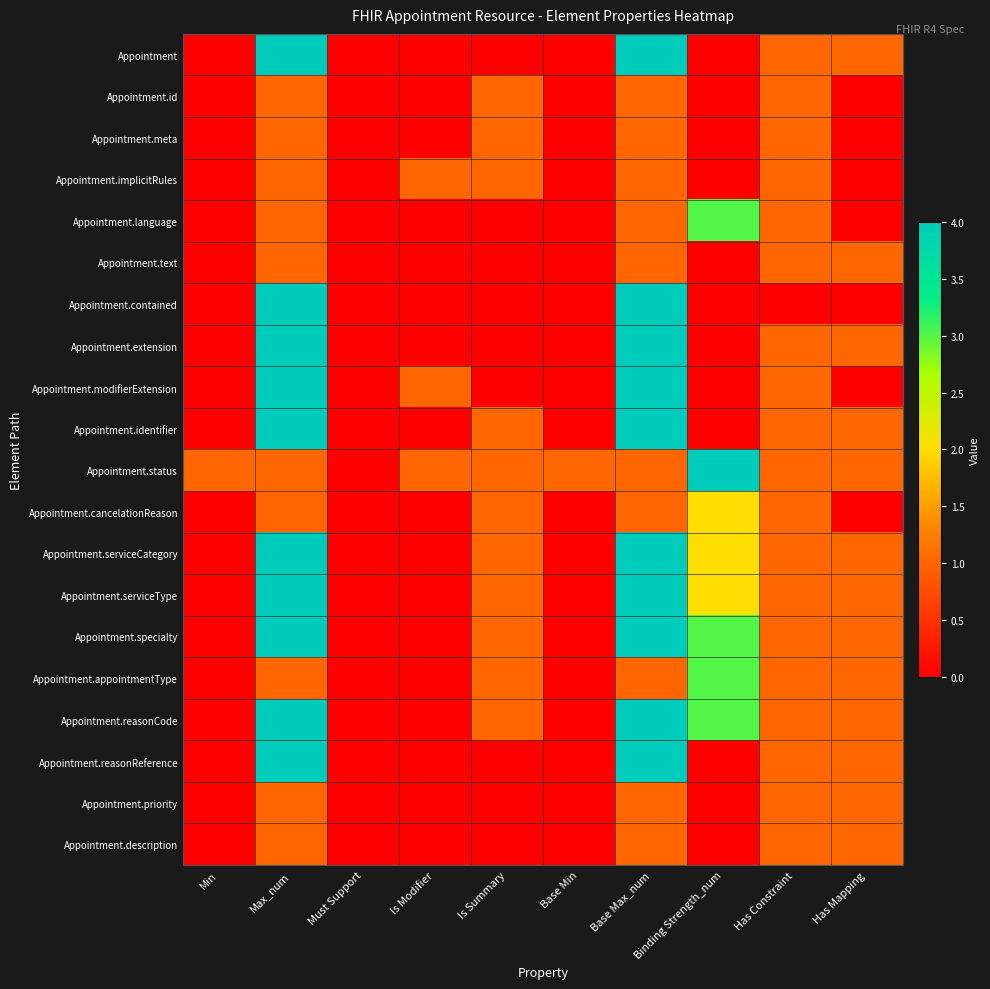

What is the difference between the highest and lowest values at Has Mapping?

1